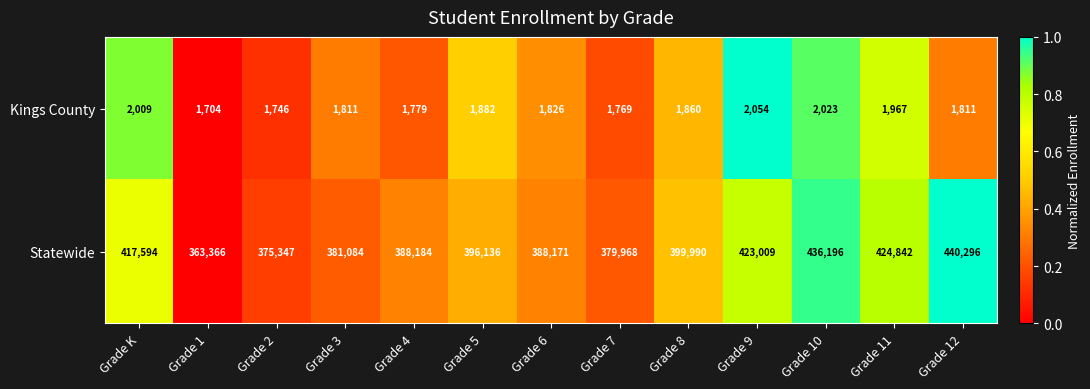

The Statewide series shows 379968 at Grade 7. True or false?

True